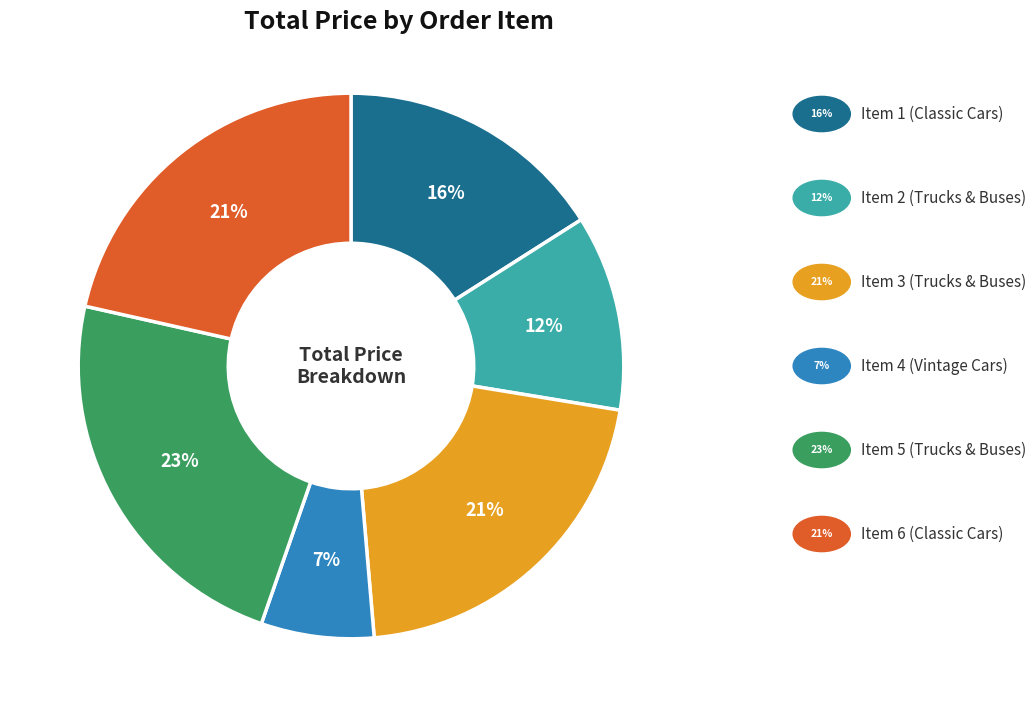

Is there a majority slice in this chart?

No